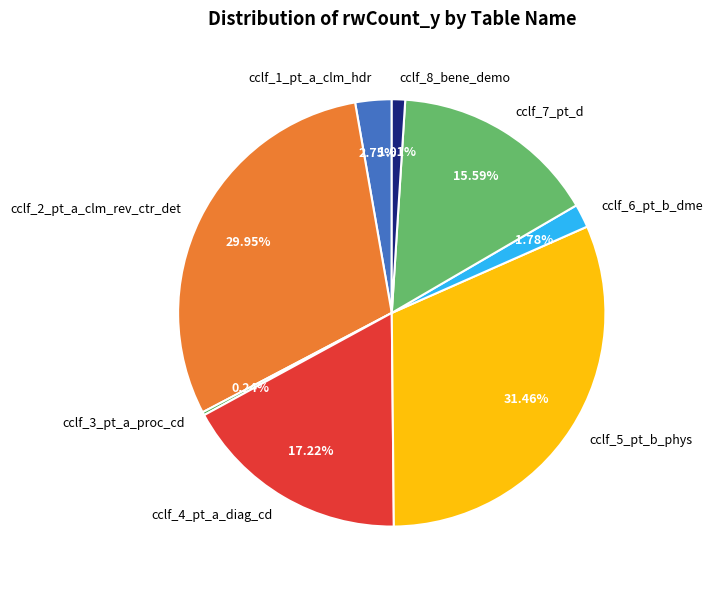

To the nearest percent, what is the combined percentage of cclf_1_pt_a_clm_hdr and cclf_5_pt_b_phys?

34%